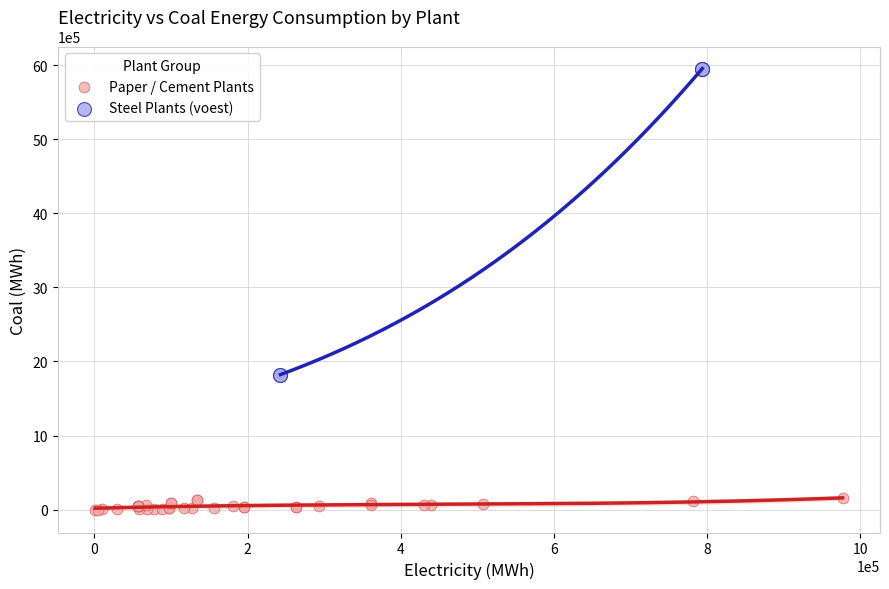

Which series reaches the minimum Y coordinate?

Paper / Cement Plants